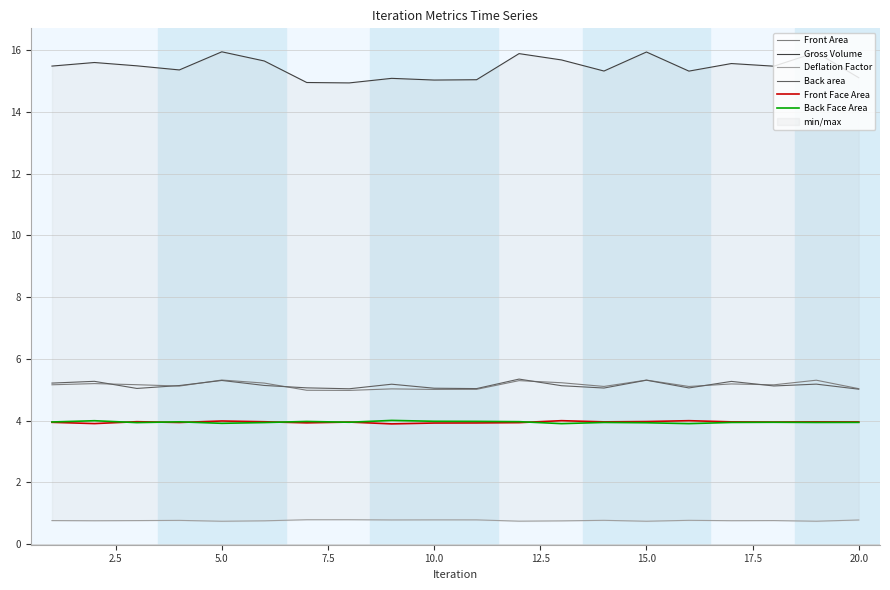

True or false: Back area and Back Face Area cross at least once.

False